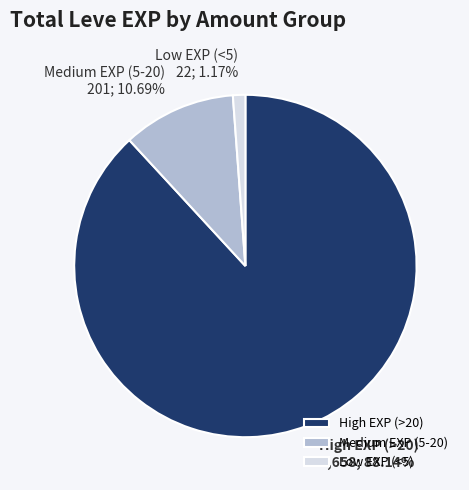

Do Low EXP (<5) and Medium EXP (5-20) together represent more than half of the pie?

No